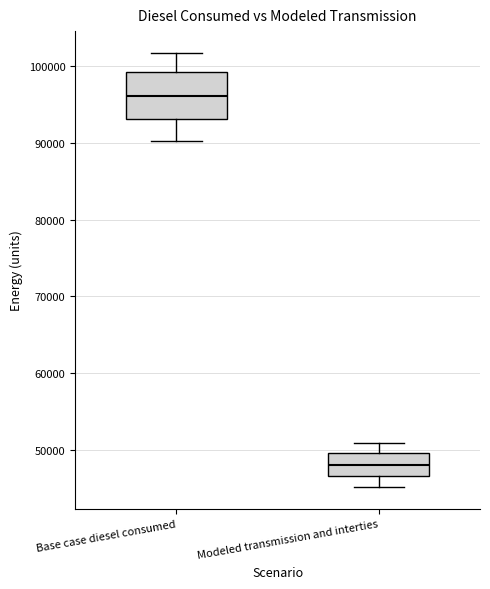

Which box's median line is the lowest?

Modeled transmission and interties